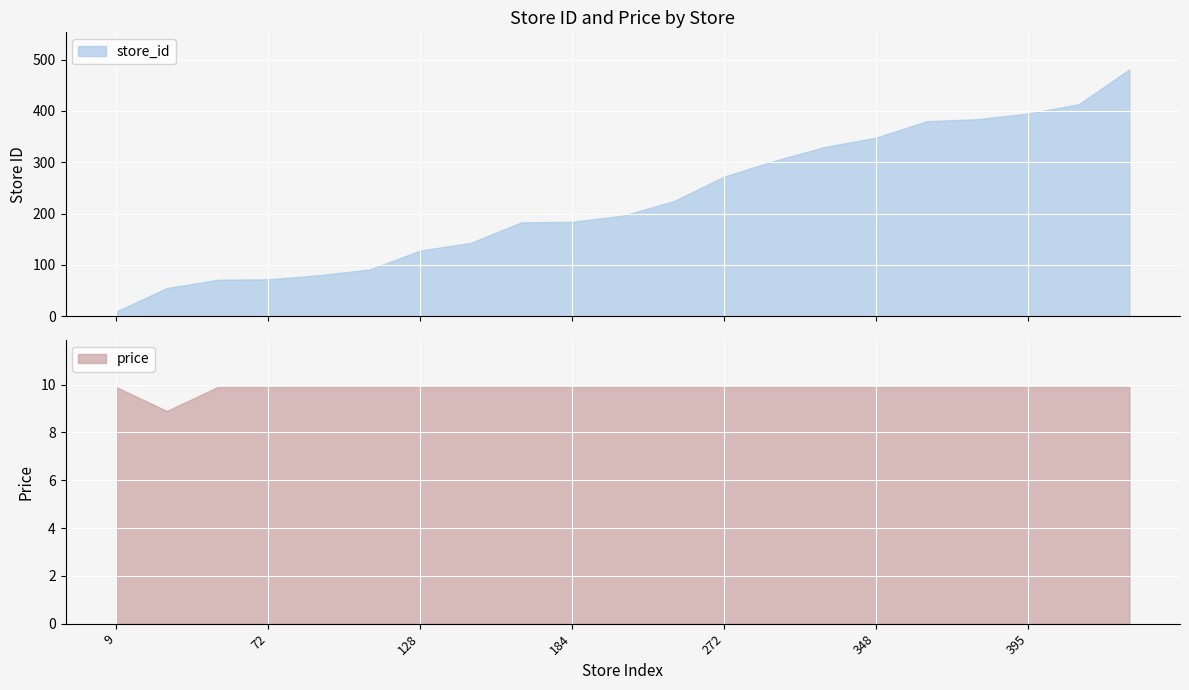

List the series in order of their overall mean, highest first.

store_id, price